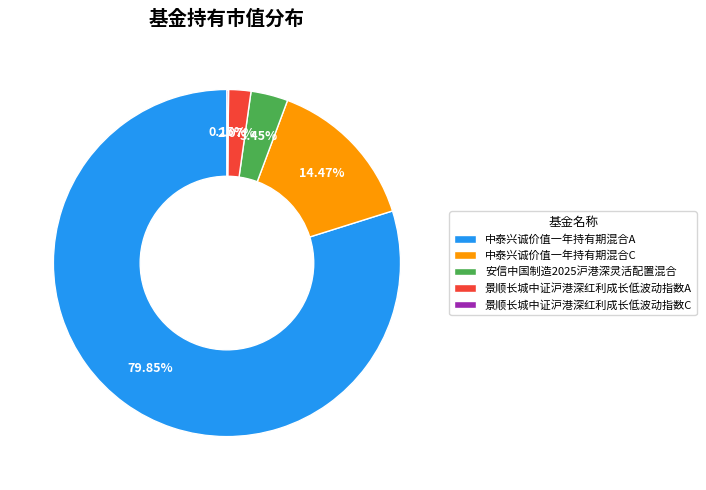

Combined, what portion of the pie is 安信中国制造2025沪港深灵活配置混合 and 景顺长城中证沪港深红利成长低波动指数A?

5.5%